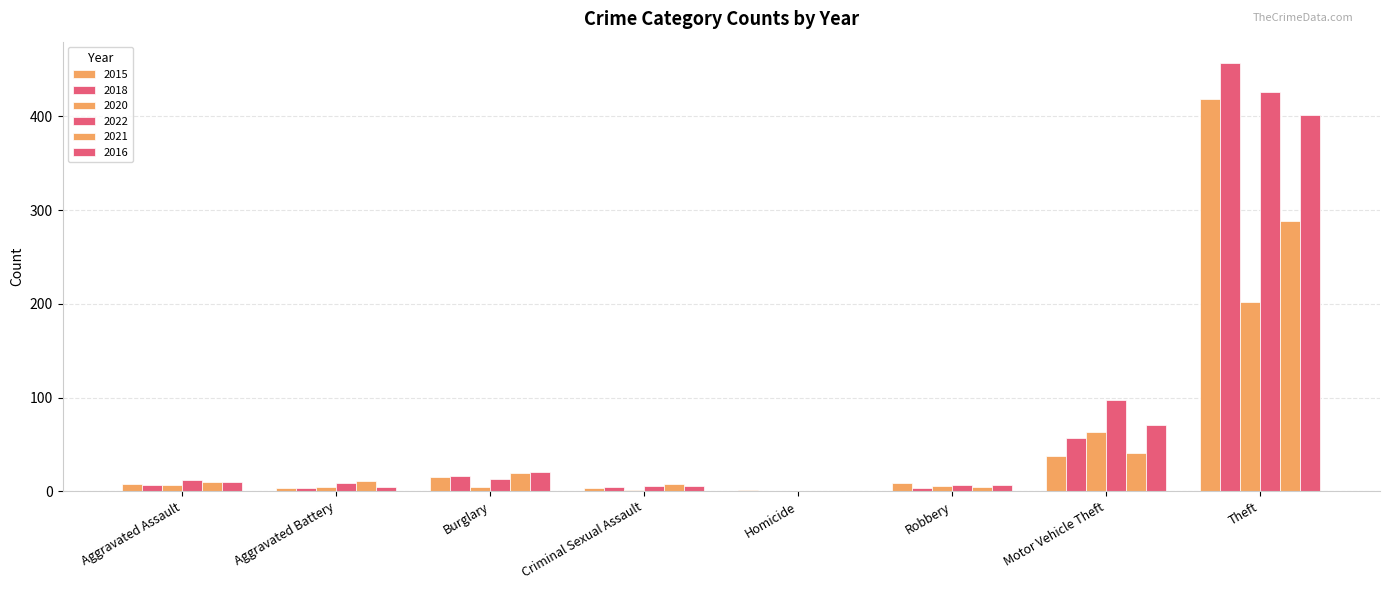

How many groups of bars are there?

8